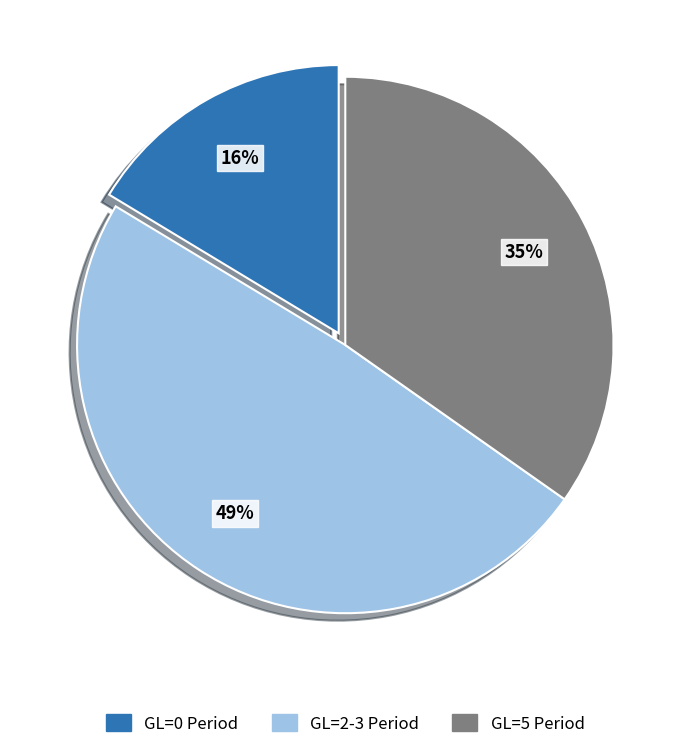

Does any single category account for the majority?

No